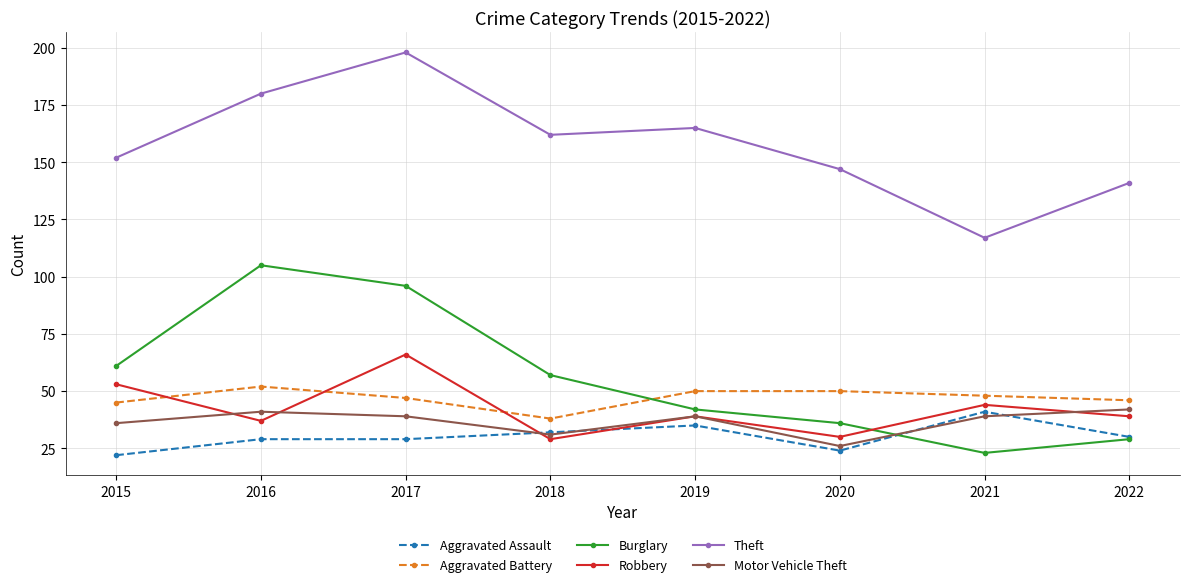

True or false: Robbery has more than 1 points higher than both neighbors.

True